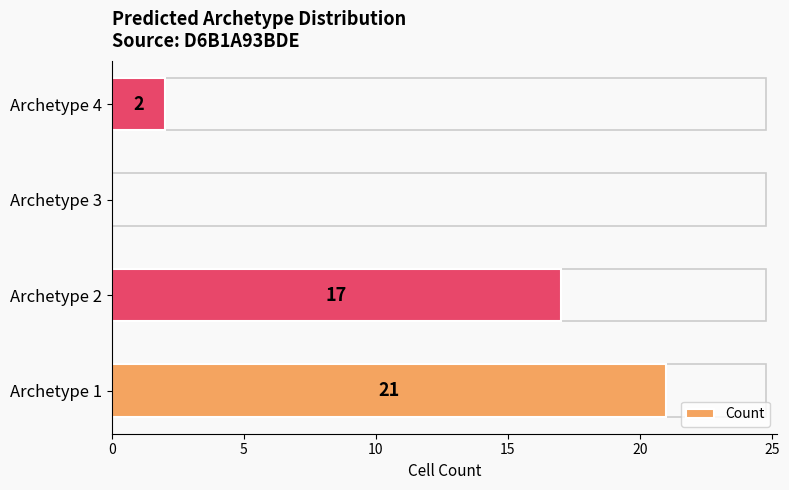

Are the bars horizontal?

Yes